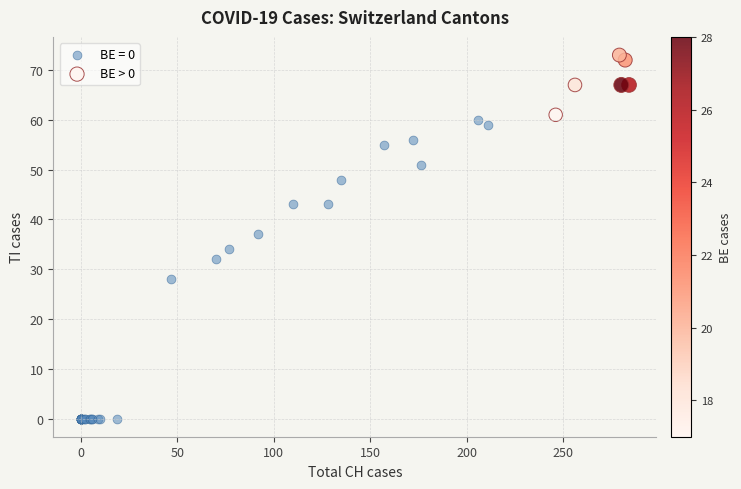

Which series reaches the minimum Y coordinate?

BE = 0